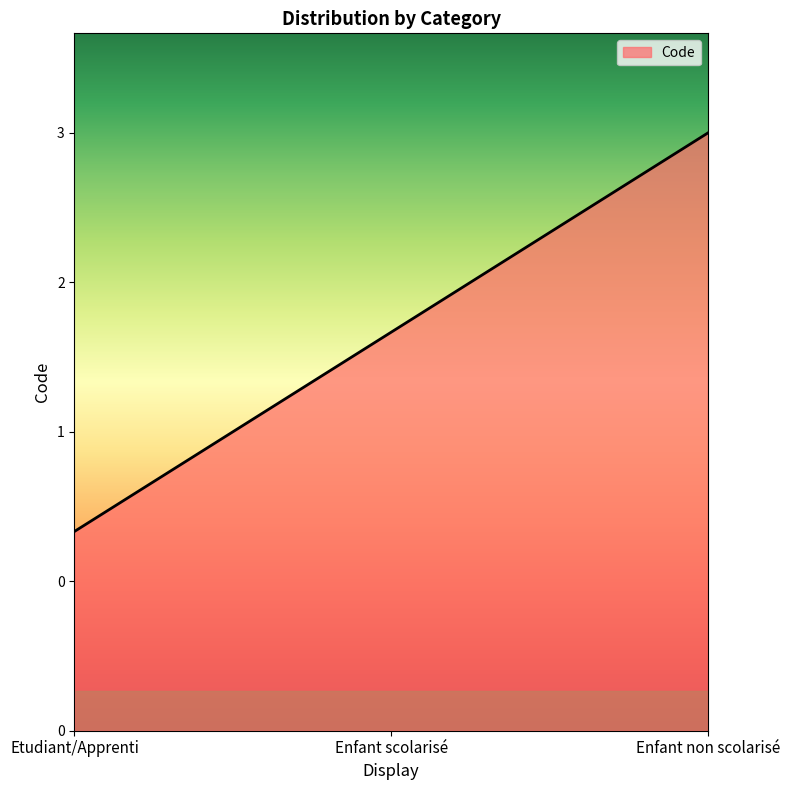

Where is the data nearest to the value 2?

Enfant scolarisé